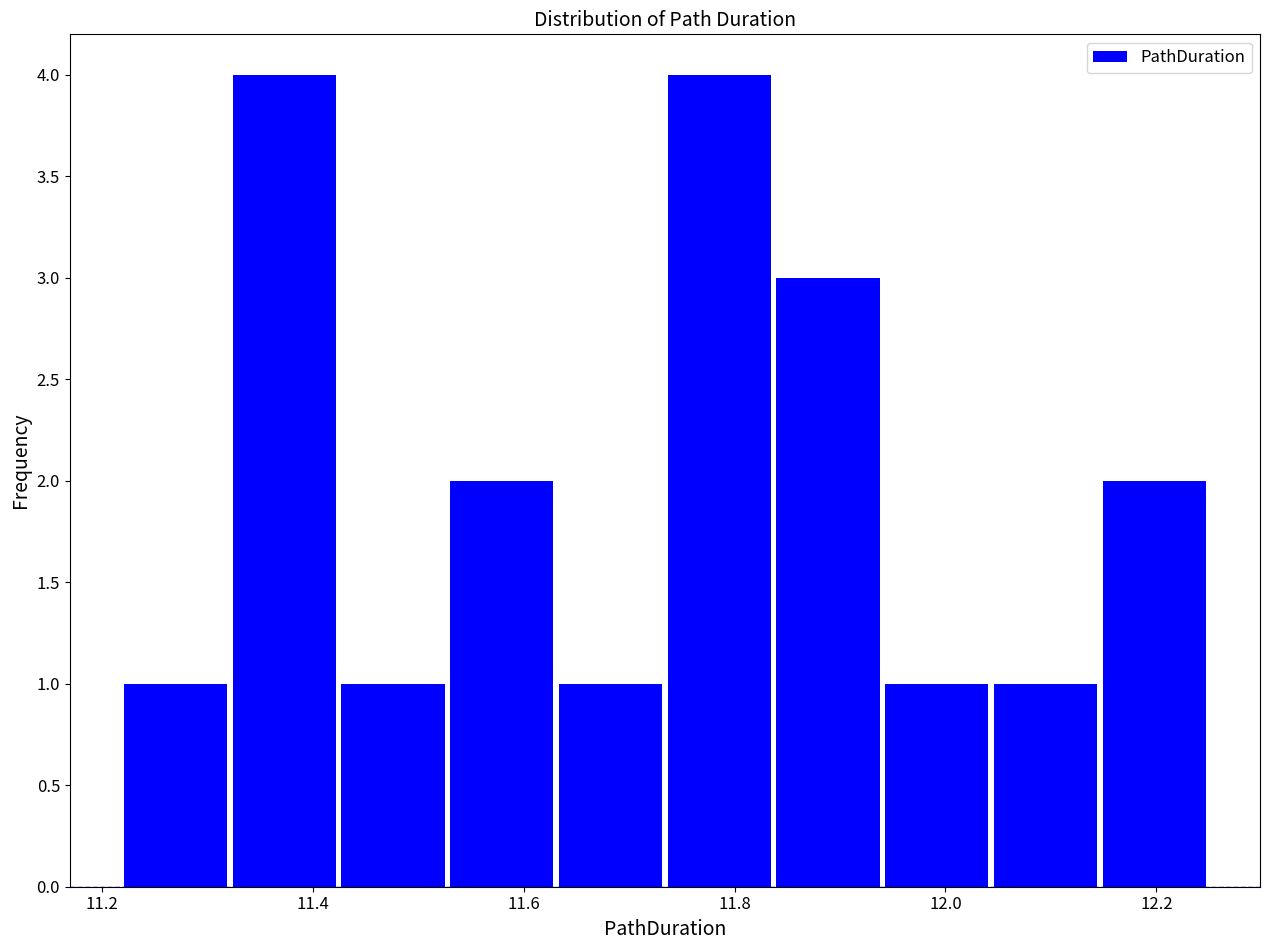

Reading left to right, list every bar in this chart as the range it spans on the x-axis followed by its height. Neither the bar edges nor the heights are printed on the chart, so give them approximately, as read against the axes.

11.22 to 11.32: 1
11.32 to 11.42: 4
11.42 to 11.52: 1
11.52 to 11.64: 2
11.64 to 11.74: 1
11.74 to 11.84: 4
11.84 to 11.94: 3
11.94 to 12.04: 1
12.04 to 12.14: 1
12.14 to 12.24: 2